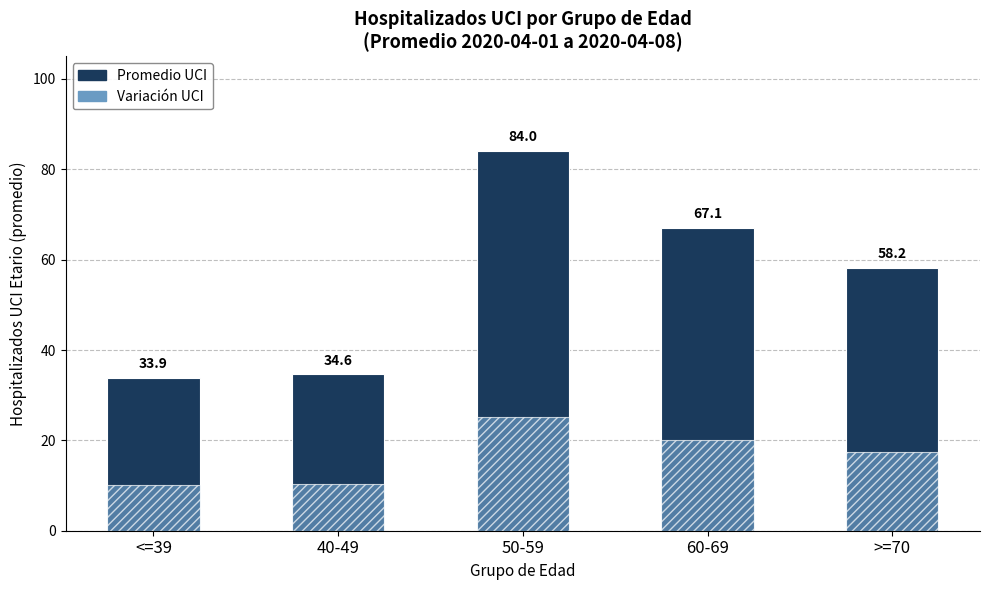

What is the greatest value displayed?

84.0